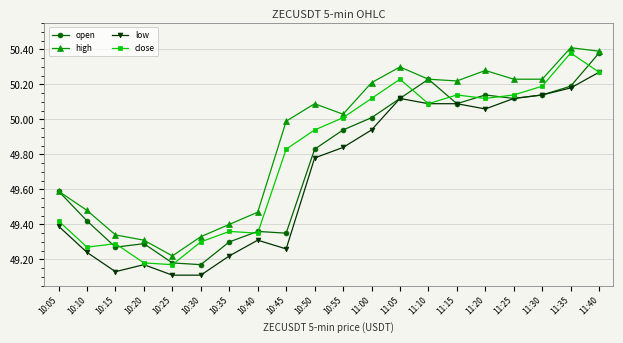

Which category has the highest value in the close series?

11:35